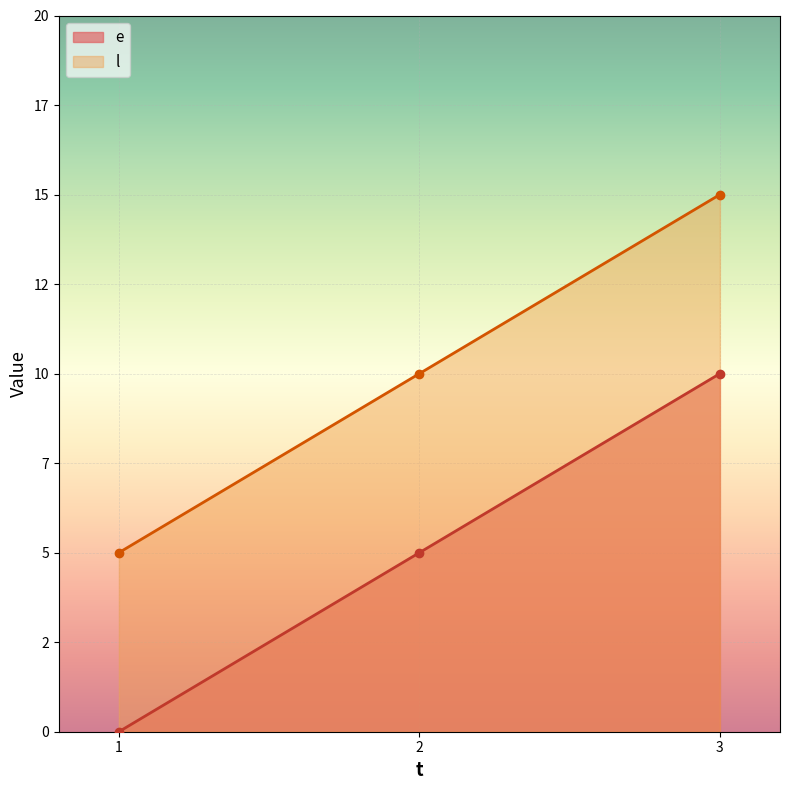

The value of l at 1 is 1. True or false?

False